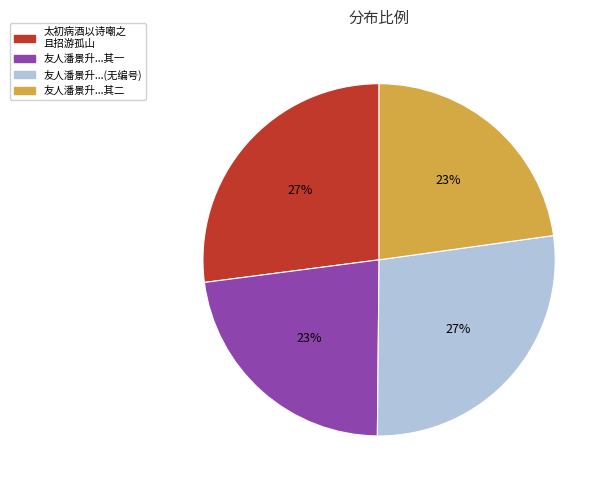

Count the number of slices in the pie.

4